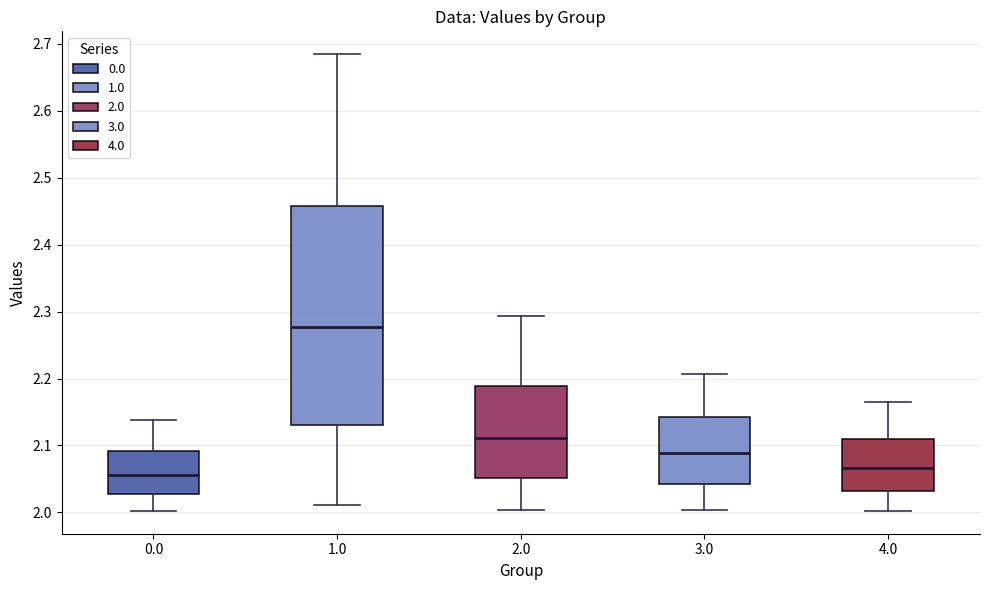

Reading left to right, read every box against the y-axis: the position of its median line, the range the box covers, and the ends of its whiskers. The values are not printed on the chart, so give them approximately, as read against the axis.

0.0: median 2.06, box 2.03 to 2.09, whiskers 2.00 to 2.14
1.0: median 2.28, box 2.13 to 2.46, whiskers 2.01 to 2.68
2.0: median 2.11, box 2.05 to 2.19, whiskers 2.00 to 2.29
3.0: median 2.09, box 2.04 to 2.14, whiskers 2.00 to 2.21
4.0: median 2.07, box 2.03 to 2.11, whiskers 2.00 to 2.16